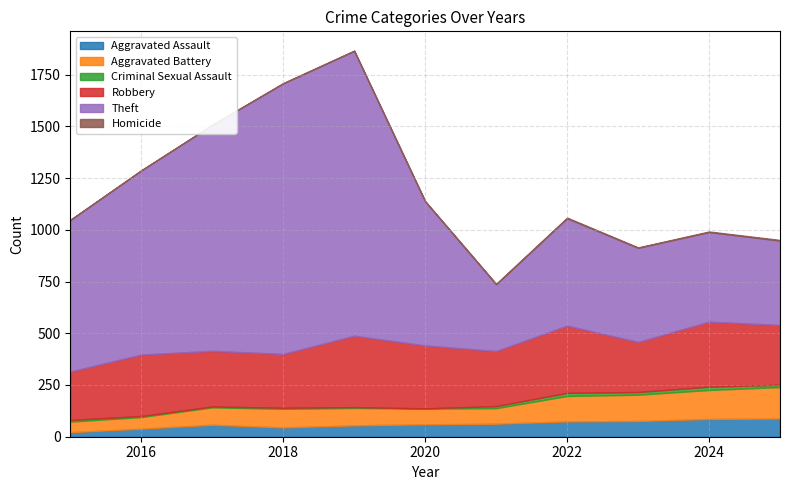

Where does the Theft series first go above 696?

2015